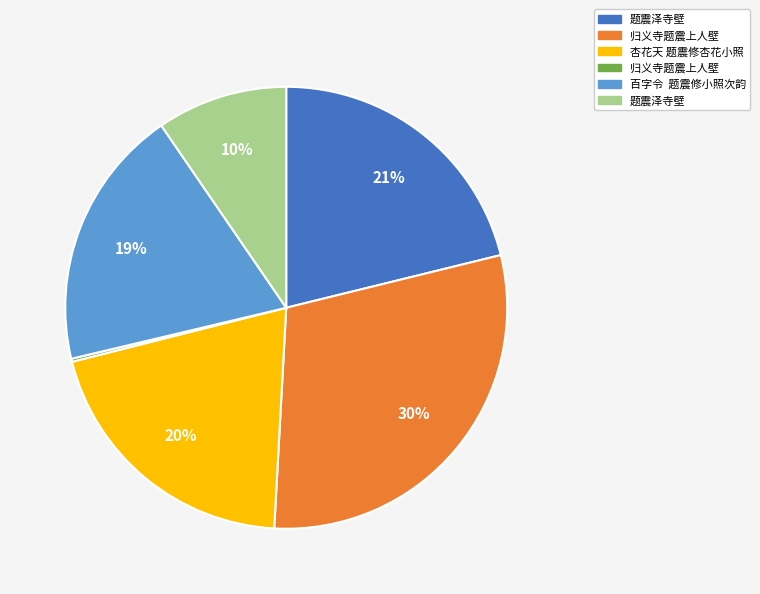

To the nearest percent, what is the average slice percentage?

17%